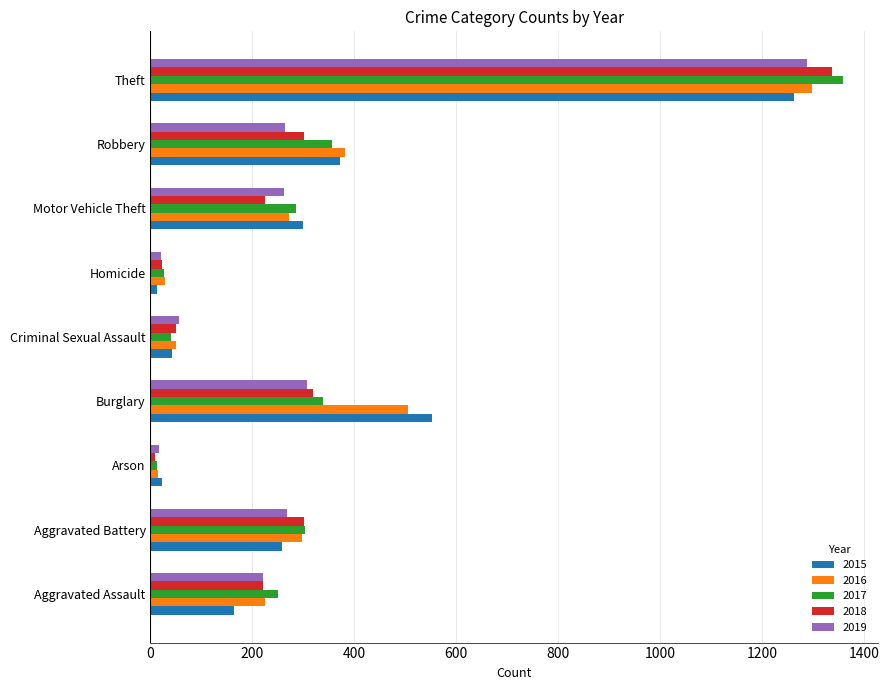

At which label does 2015 reach its peak?

Theft